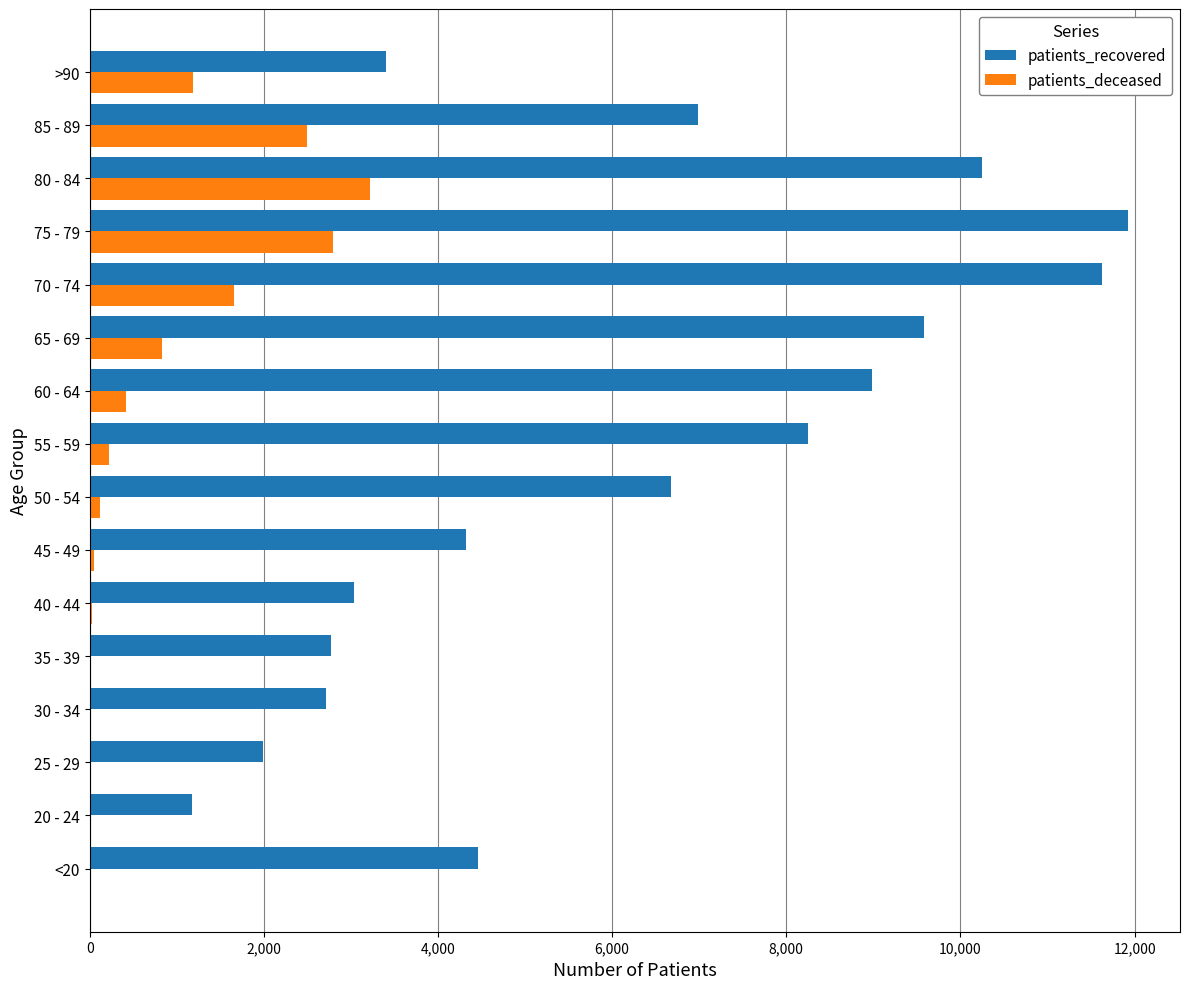

What is the sum of all patients_deceased values?

13076